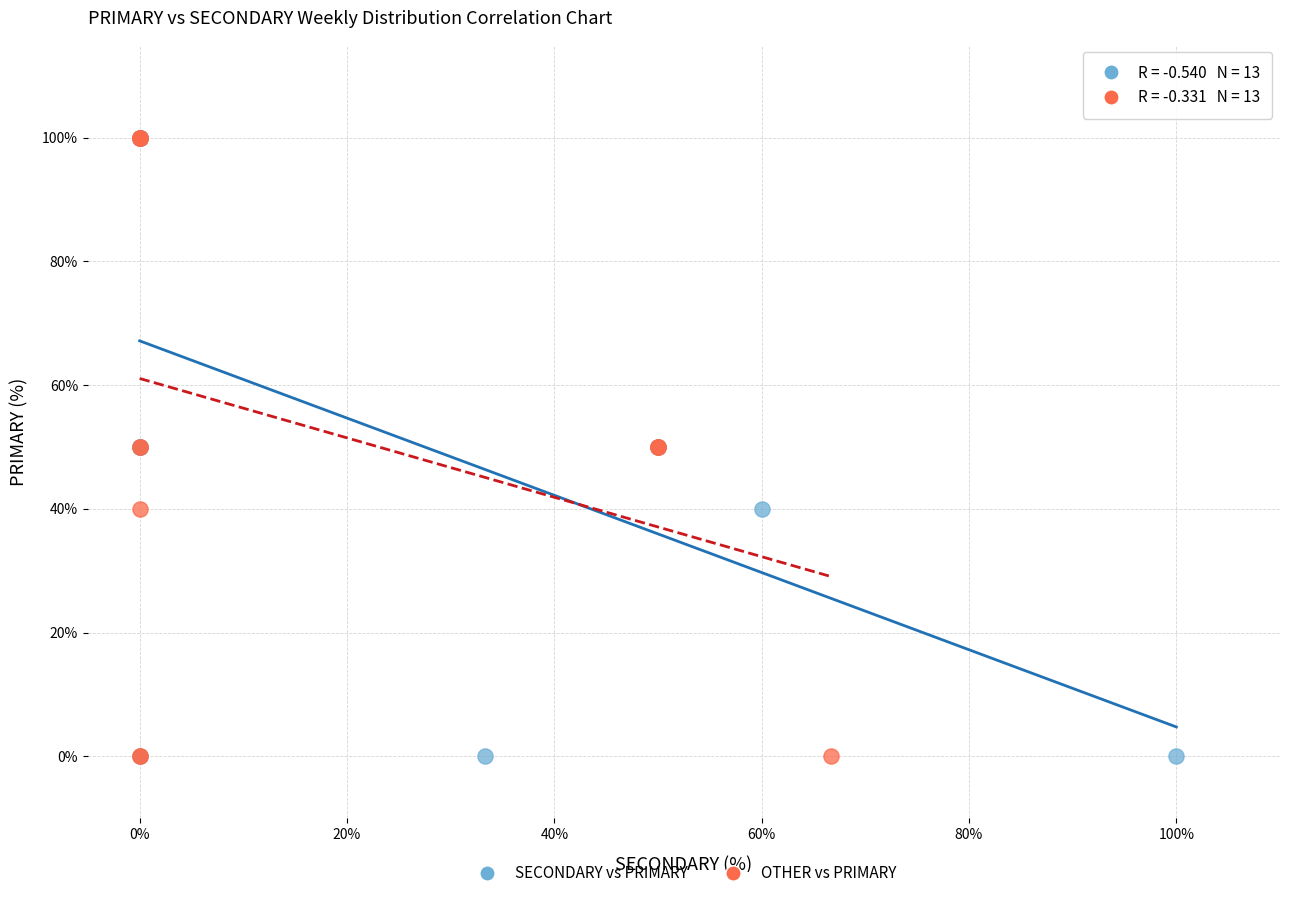

What are all the series names shown in the legend?

SECONDARY vs PRIMARY, OTHER vs PRIMARY